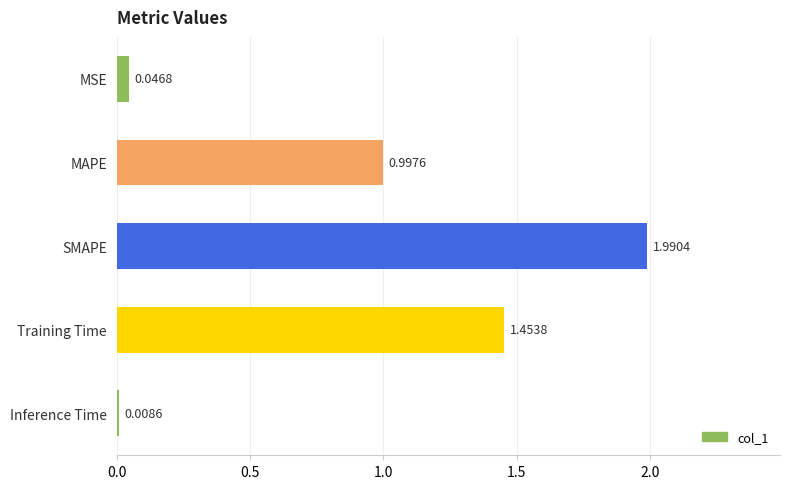

Does the chart contain stacked bars?

No